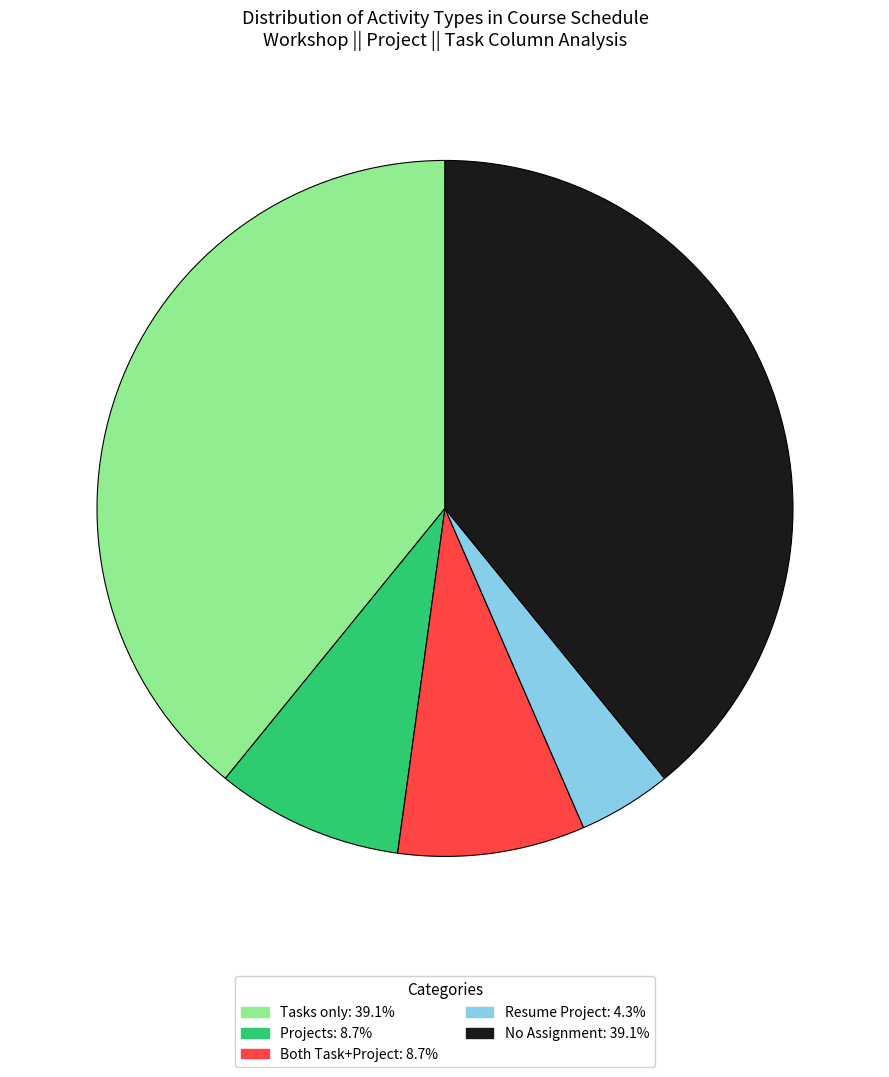

Is there a majority slice in this chart?

No